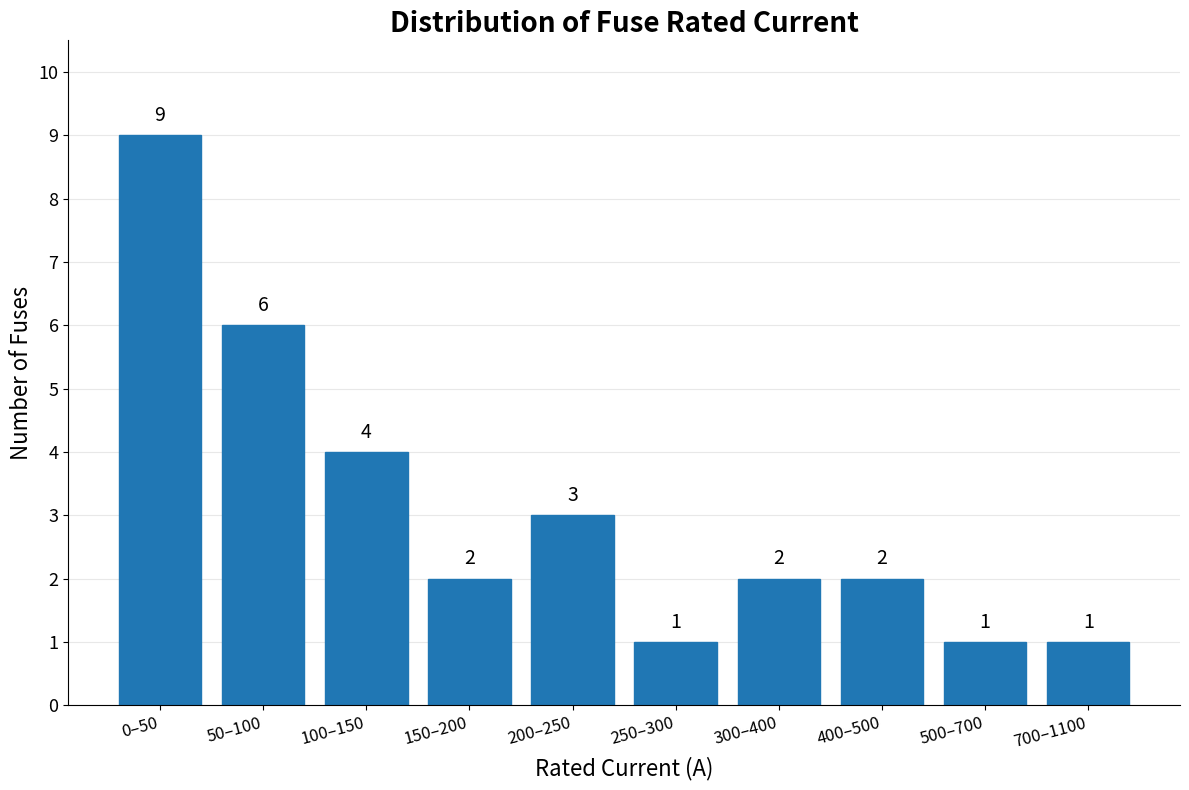

Reading left to right, extract all data points from this chart.

9	6	4	2	3	1	2	2	1	1